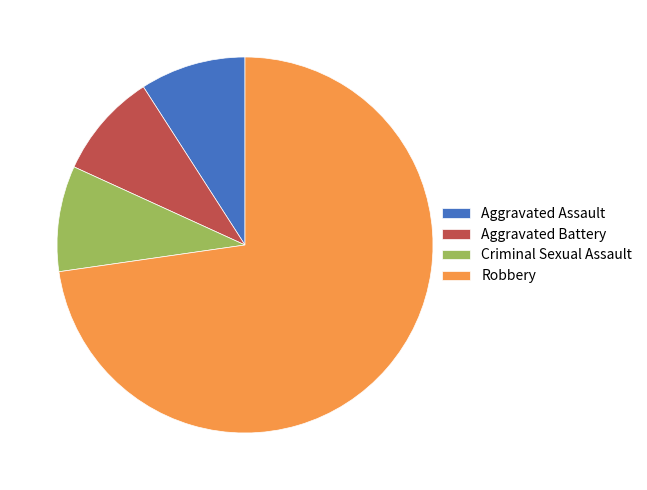

Approximately how many times larger is the value at Robbery compared to Criminal Sexual Assault?

8.0